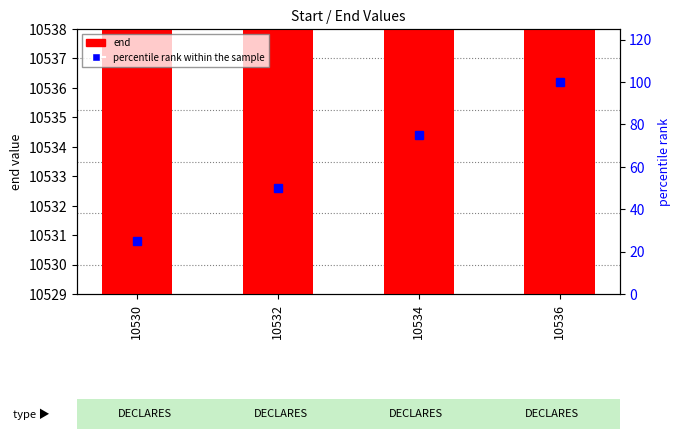

What value does the end series have at 10536?

10537